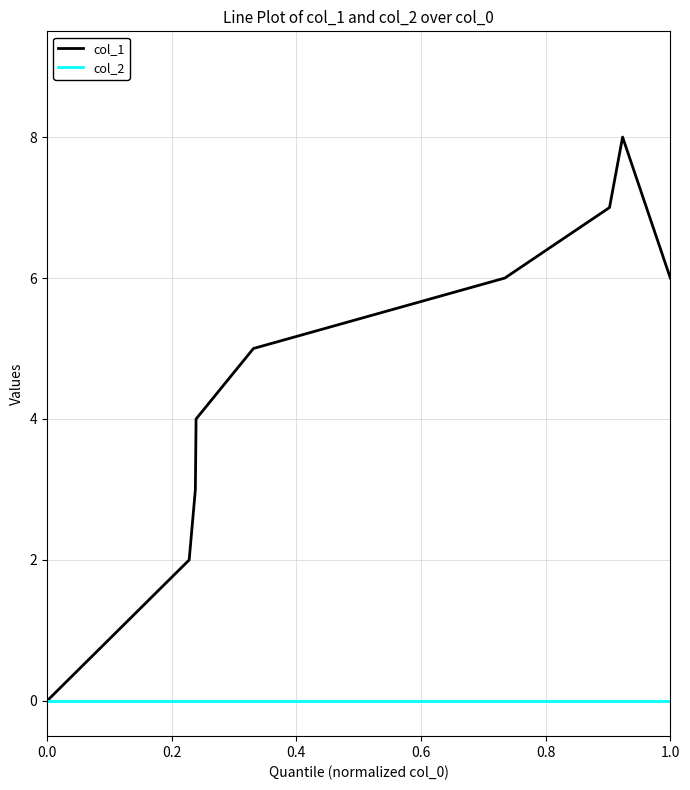

List the series in order of their overall mean, highest first.

col_1, col_2